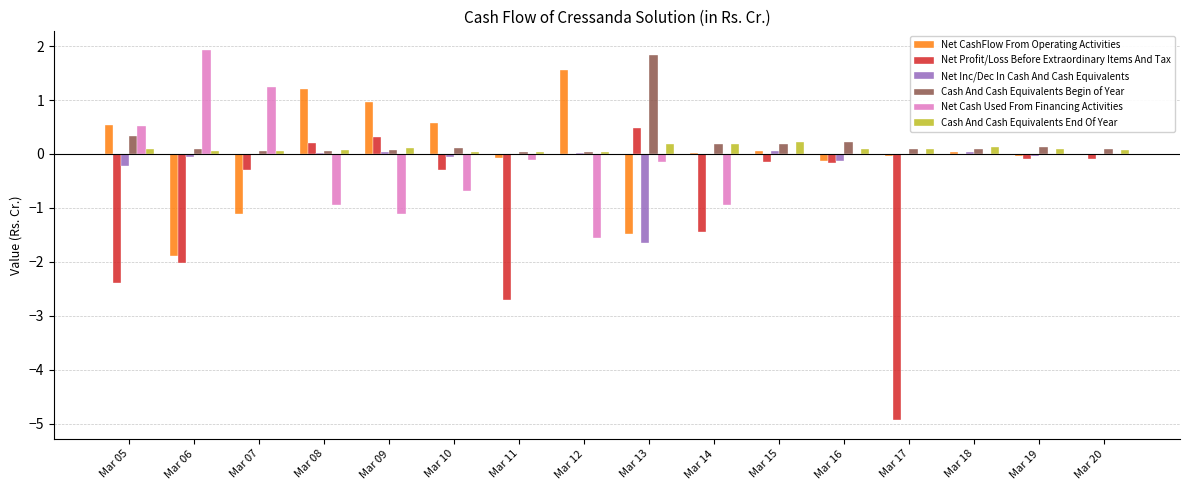

What is the sum of all Cash And Cash Equivalents End Of Year values?

1.6